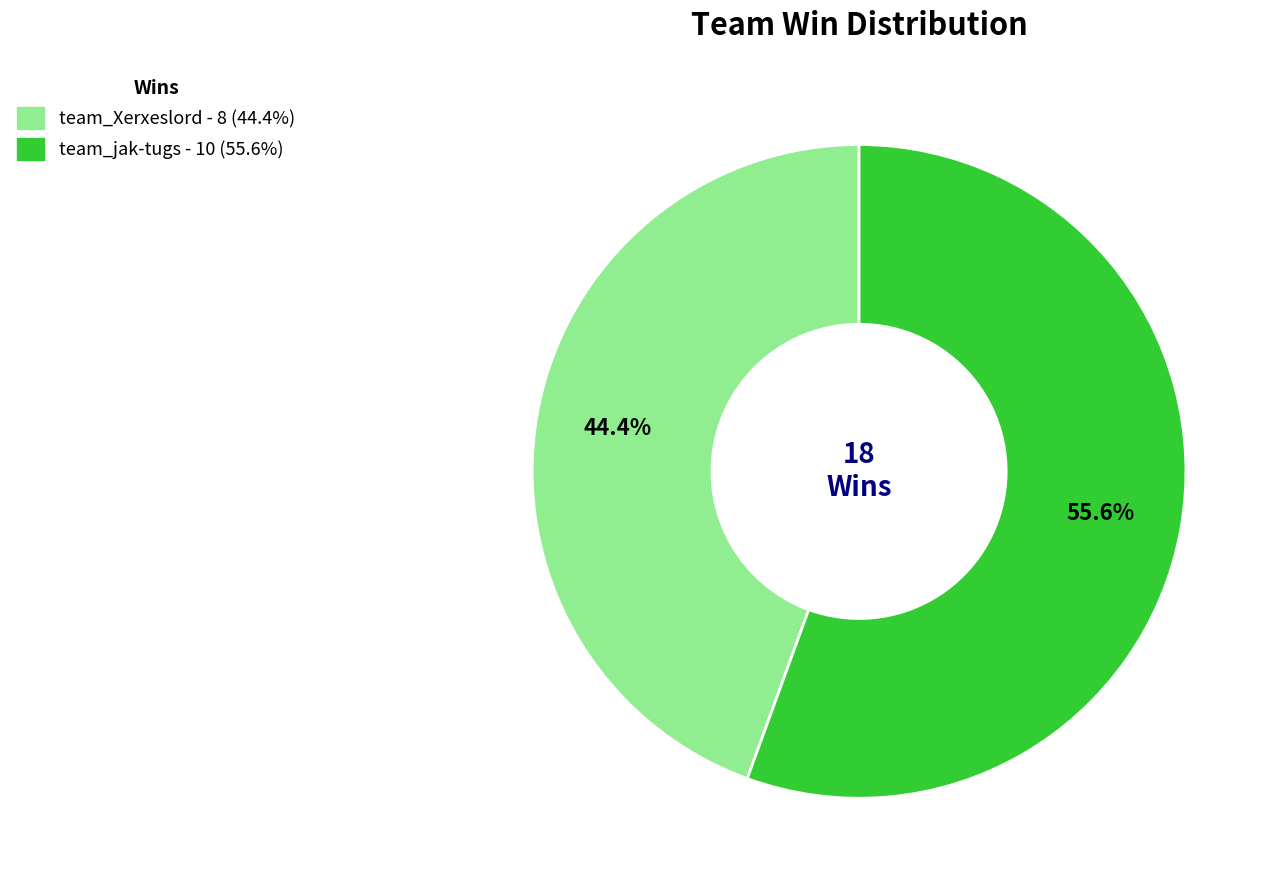

What is the total percentage of team_Xerxeslord and team_jak-tugs?

100.0%